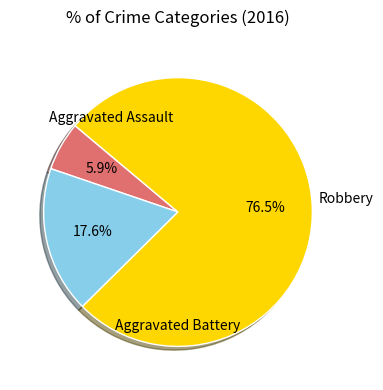

How many segments does this pie chart have?

3